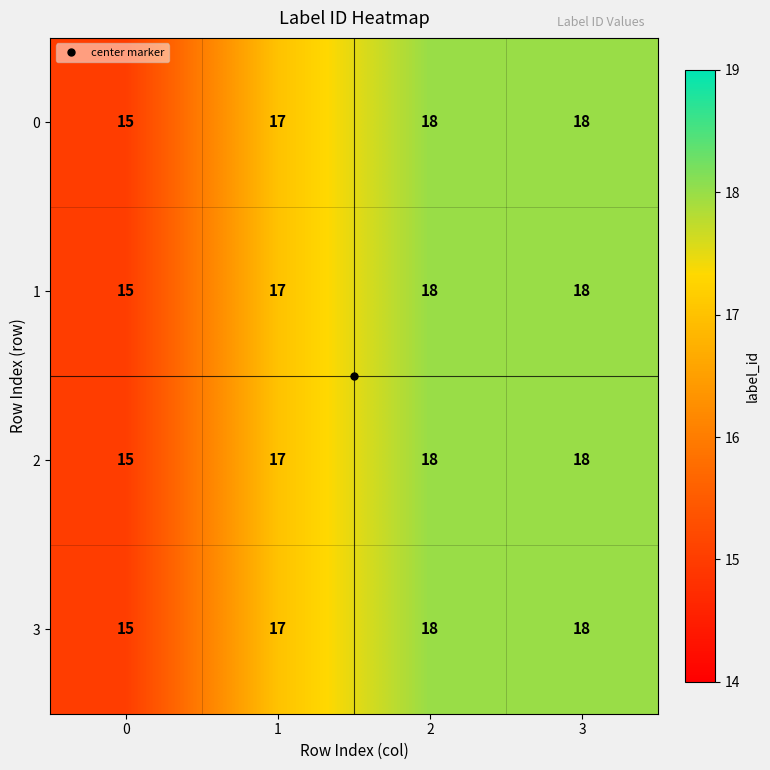

What is the average value of the 2 series?

17